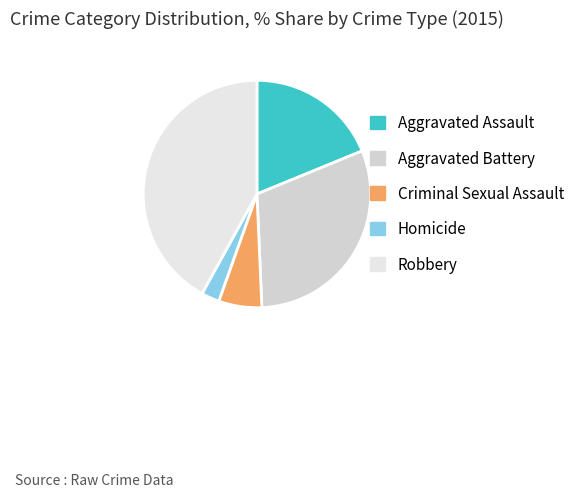

What percentage is the Robbery slice, to the nearest percent?

42%